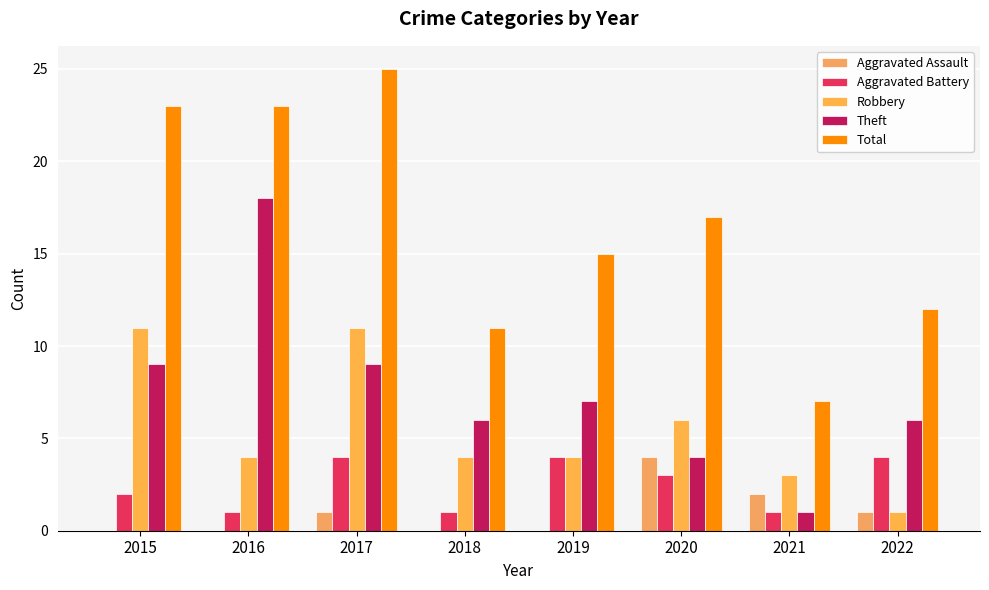

What is the sum of all Robbery values?

44